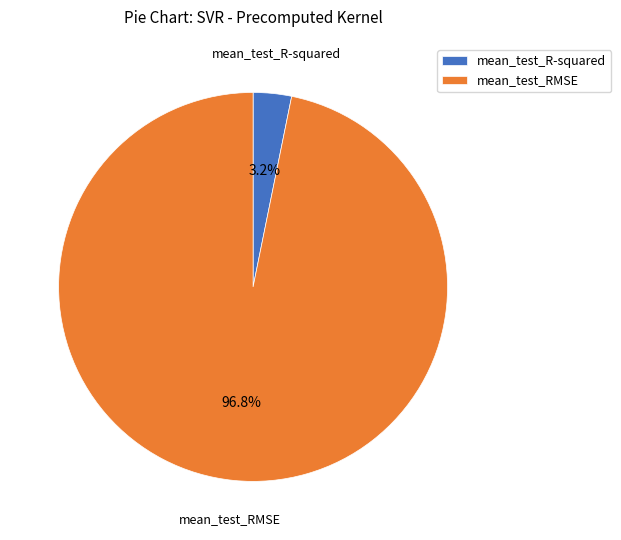

Rank the categories by value from highest to lowest.

mean_test_RMSE, mean_test_R-squared